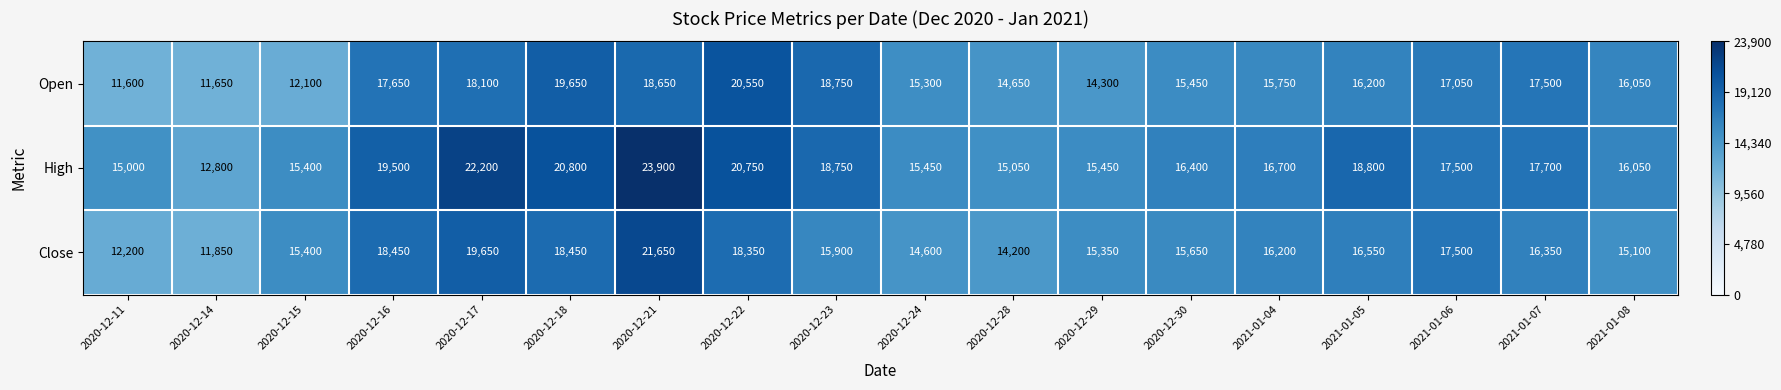

What is the maximum value shown in the chart?

23900